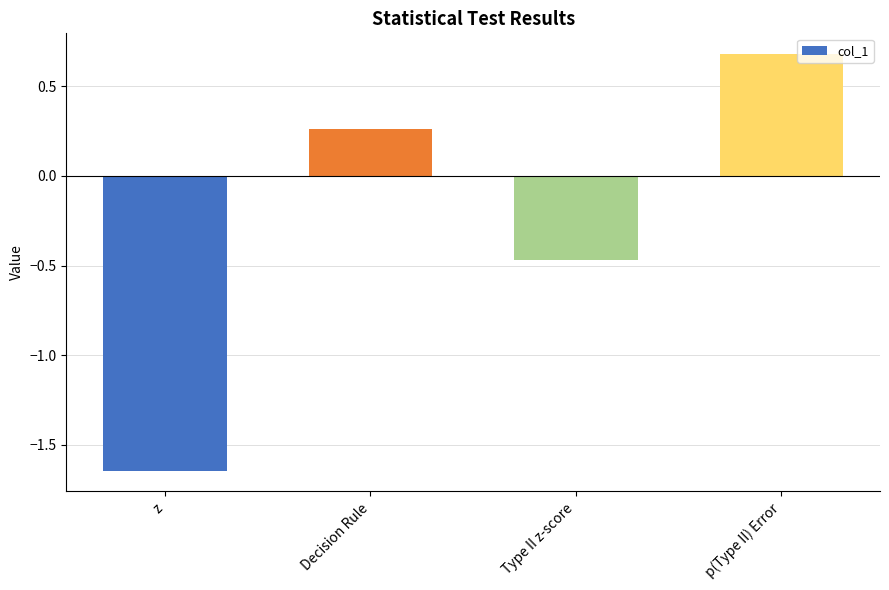

True or false: the data shows 0.1 at Decision Rule.

False